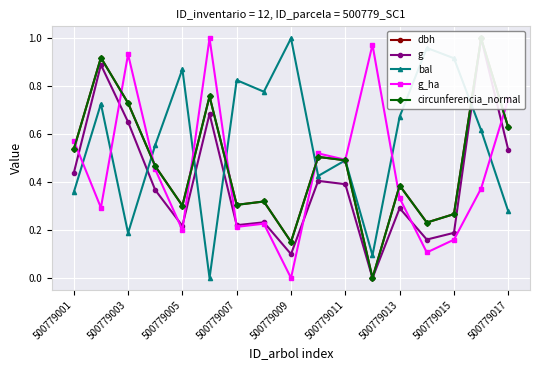

True or false: bal has more than 1 interior local peaks.

True